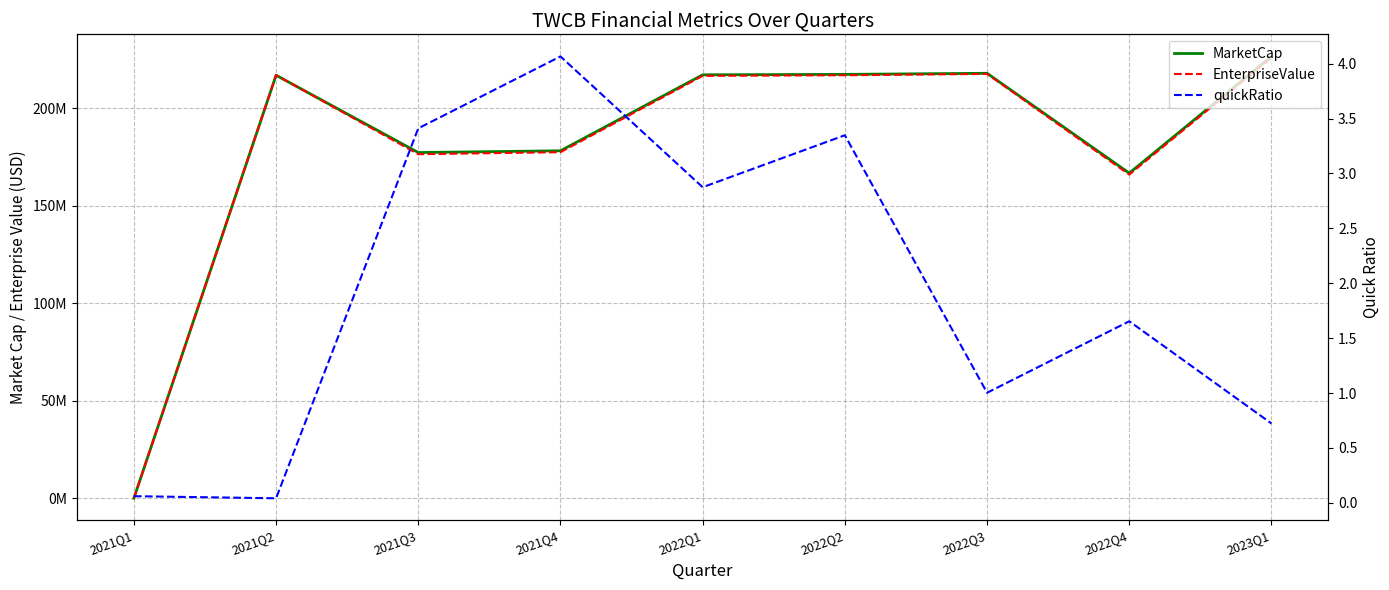

What is the sum of all quickRatio values?

17.2